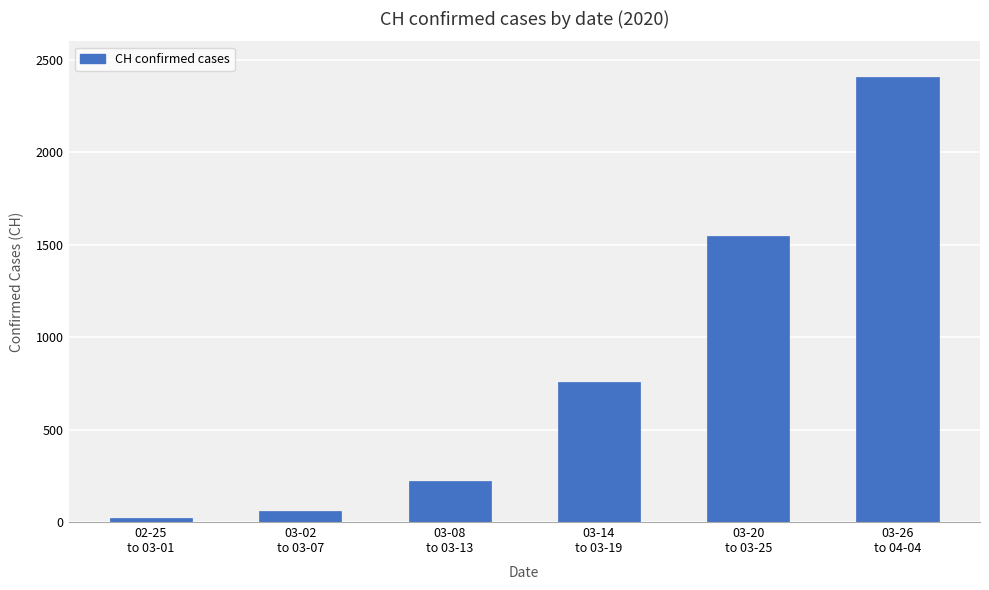

How many values are below 759?

3